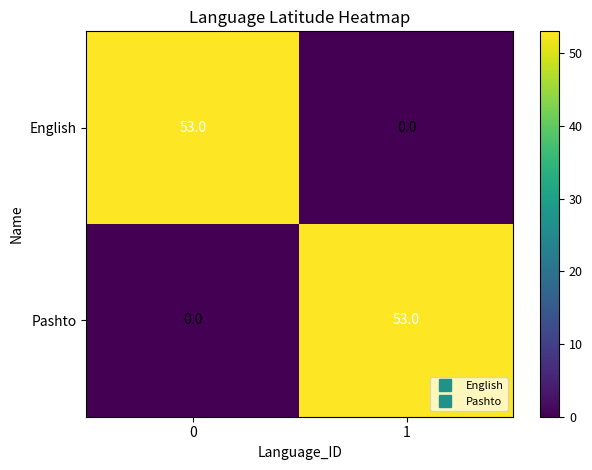

The value of English at 1 is 35. True or false?

False